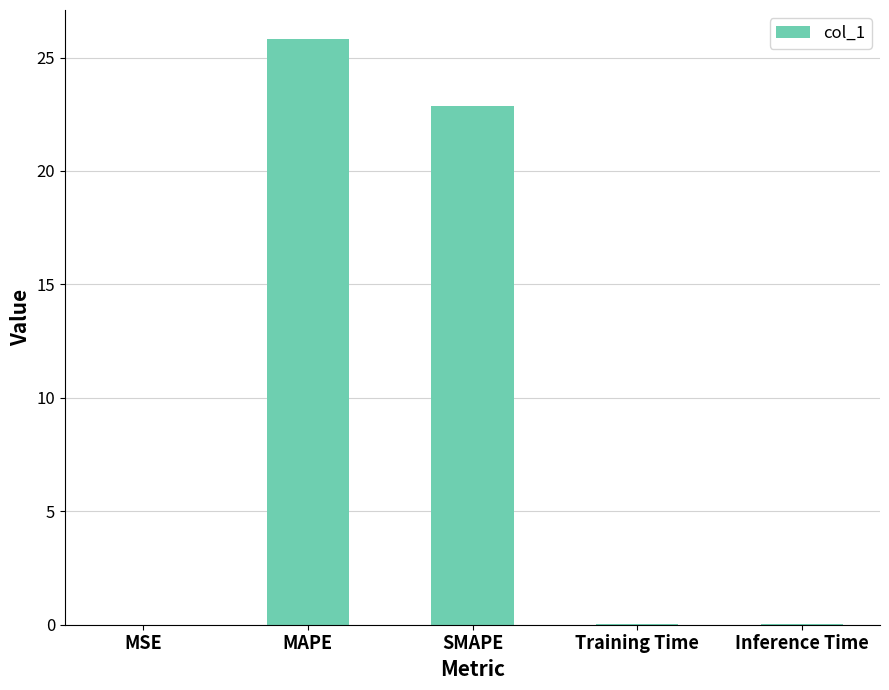

Are the bars grouped side by side (vs. stacked)?

No